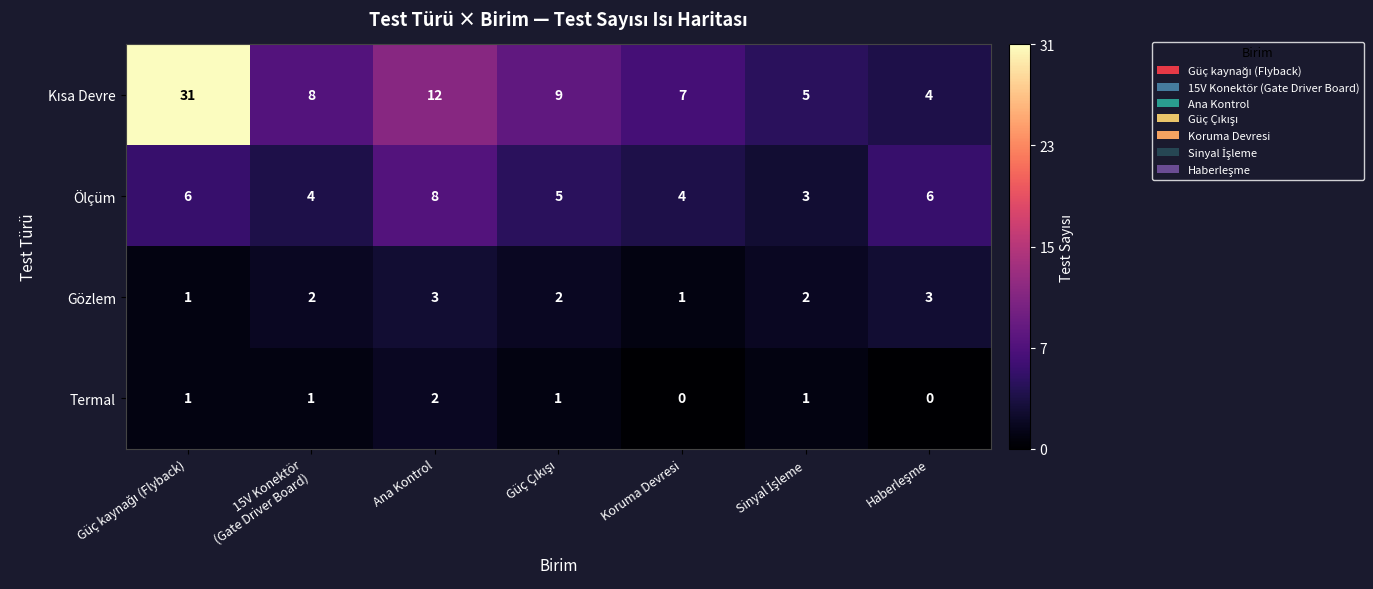

What is the total value across all series at Koruma Devresi?

12